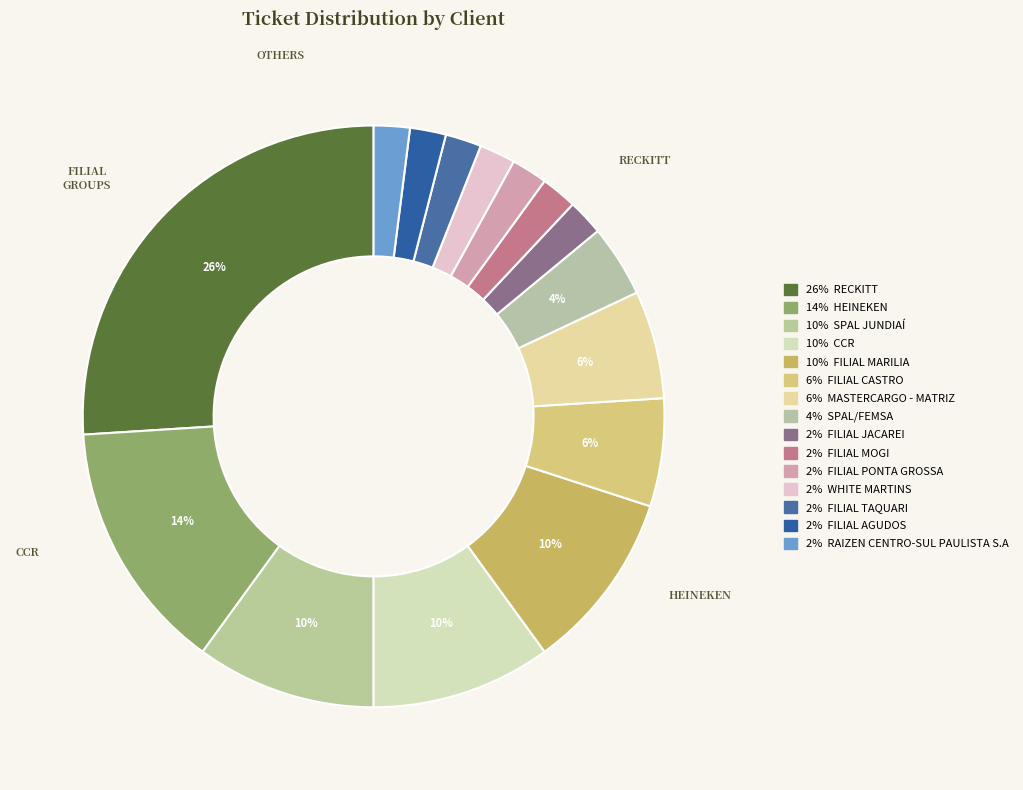

Count the number of slices in the pie.

15